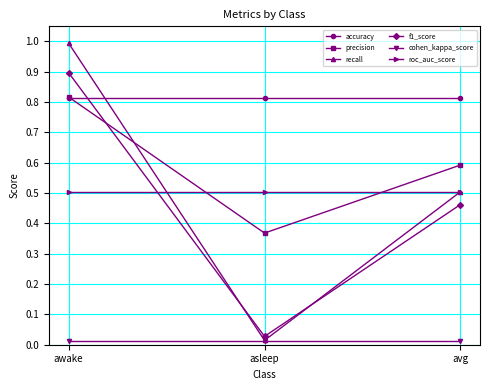

What is the value of the precision point at the 3rd from the left?

0.6